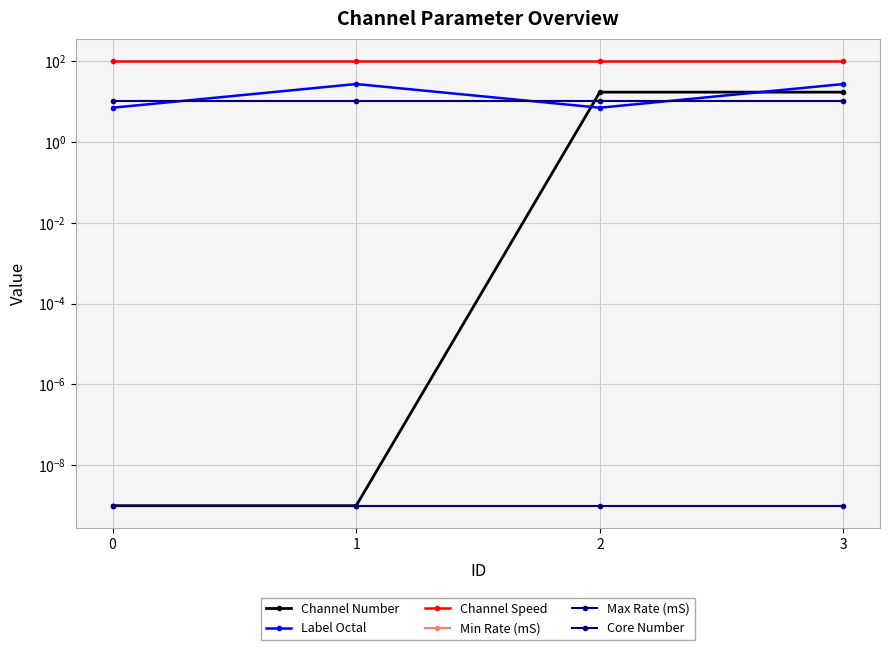

Reading left to right, transcribe all the data shown in this chart.

Channel Number: 0.0	0.0	17.0	17.0
Label Octal: 7.0	27.0	7.0	27.0
Channel Speed: 100.0	100.0	100.0	100.0
Min Rate (mS): 10.0	10.0	10.0	10.0
Max Rate (mS): 10.0	10.0	10.0	10.0
Core Number: 0.0	0.0	0.0	0.0